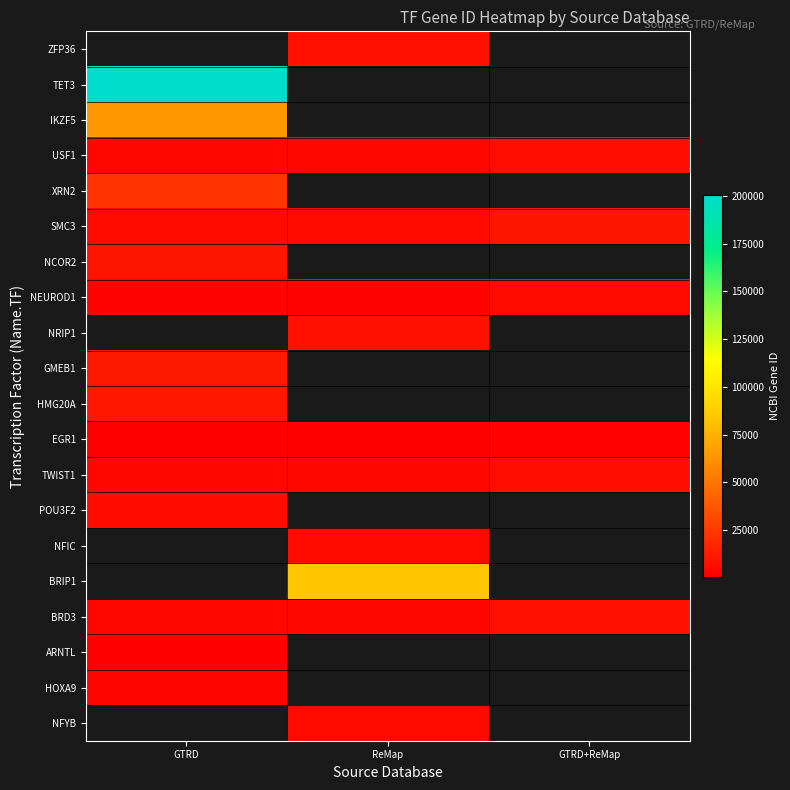

Between ReMap and GTRD, which is larger?

ReMap